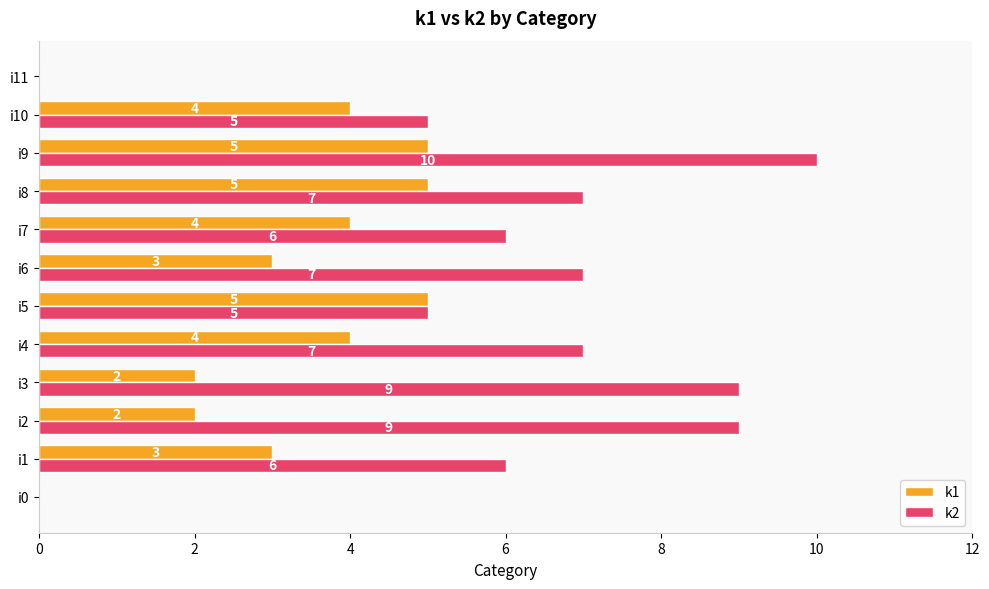

What is the sum of the k2 values at i0 and i3?

9